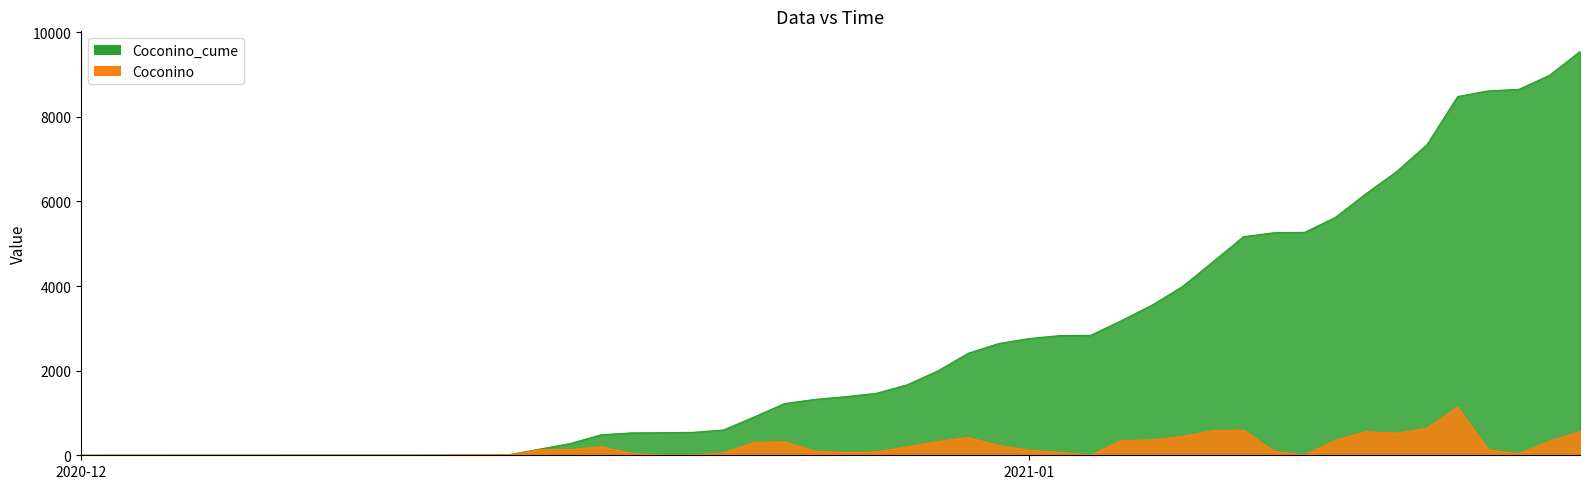

True or false: Coconino_cume and Coconino intersect in this chart.

False